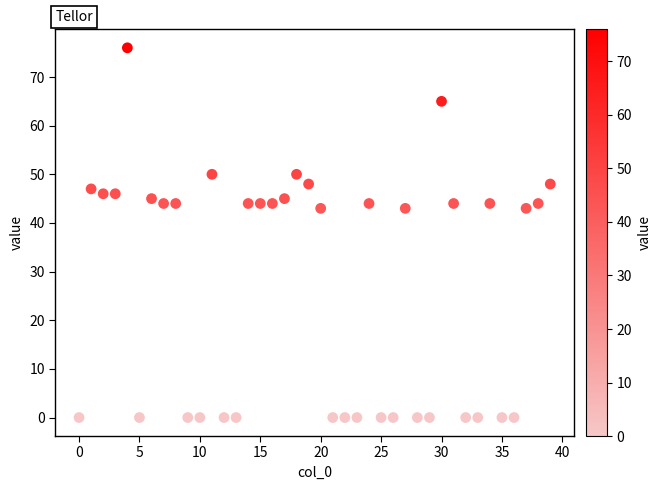

What is the range of Y values (max minus min)?

76